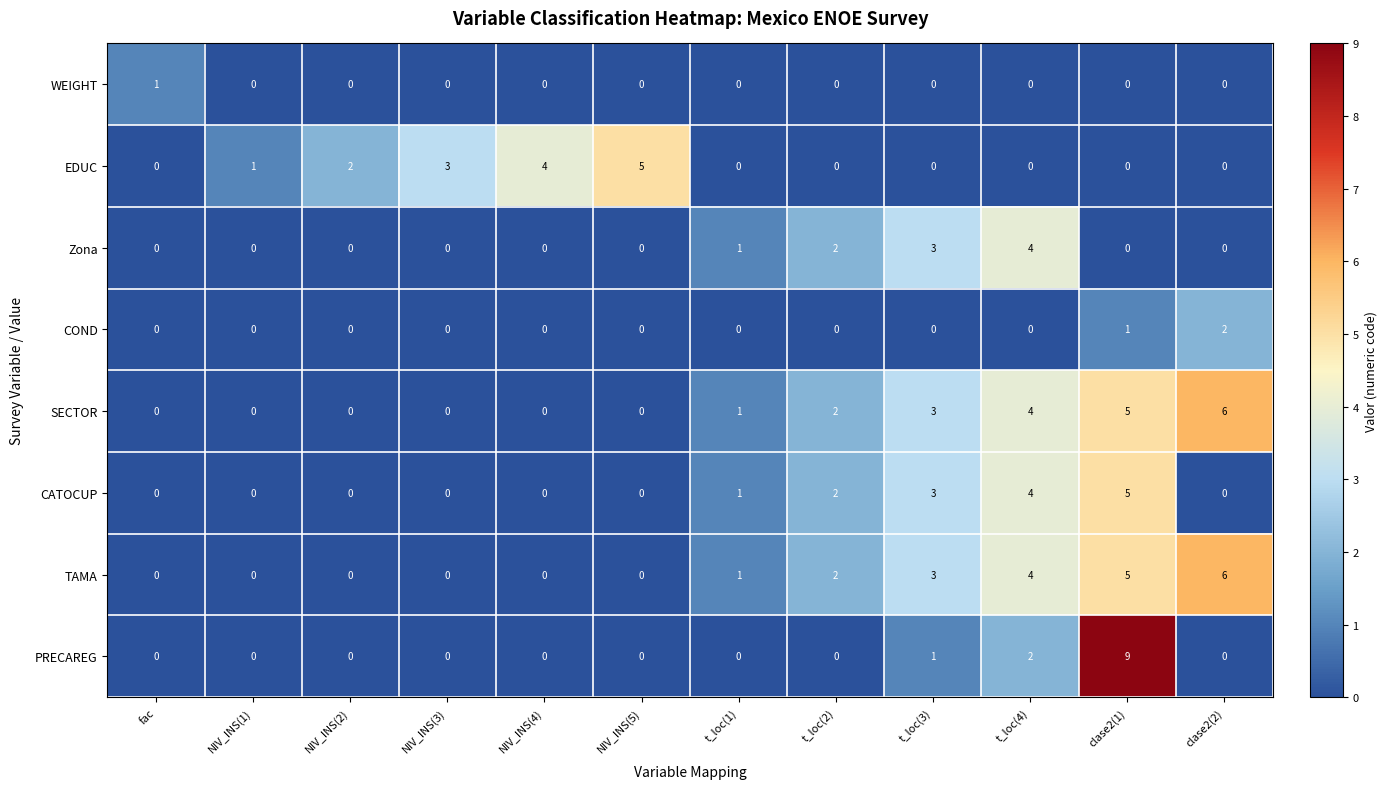

At which category is the sum across all series the highest?

clase2(1)